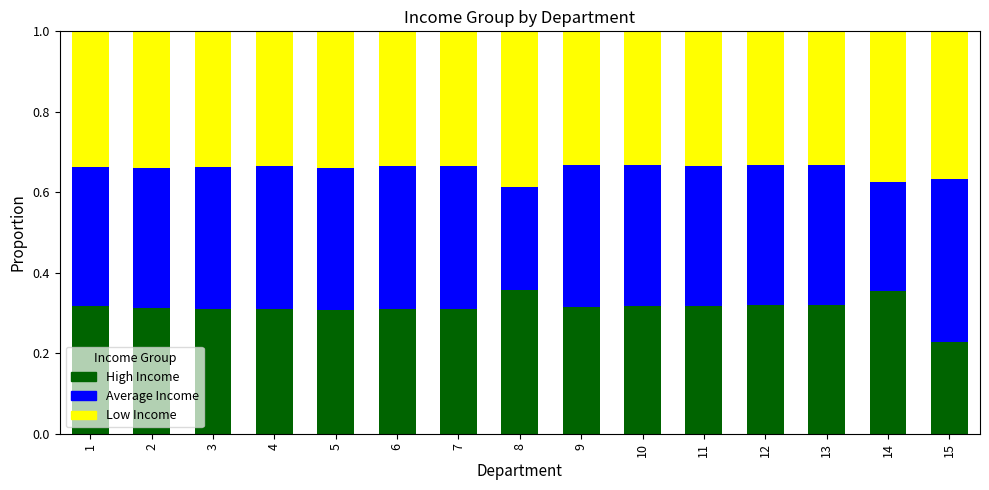

What is the total value across all series at 13?

1.0